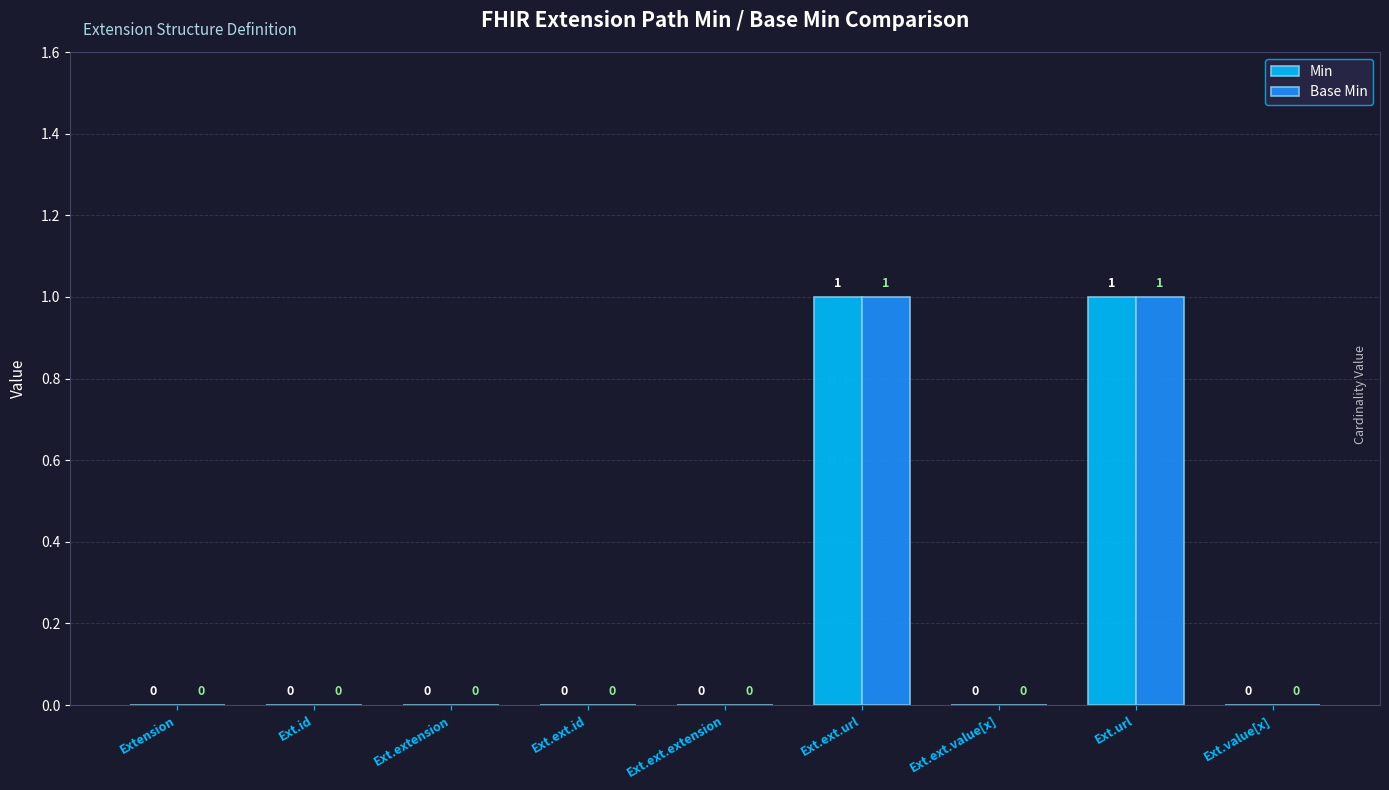

What is the sum of all Base Min values?

2